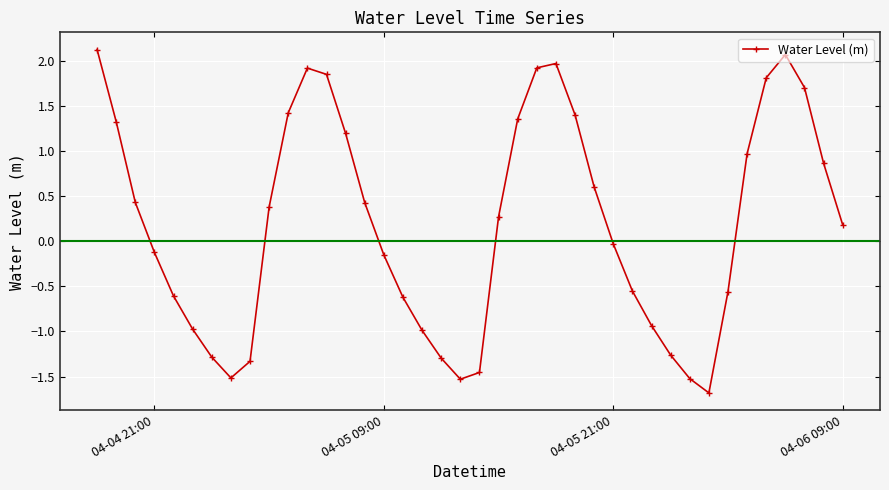

True or false: there are more than 0 points higher than both neighbors.

True